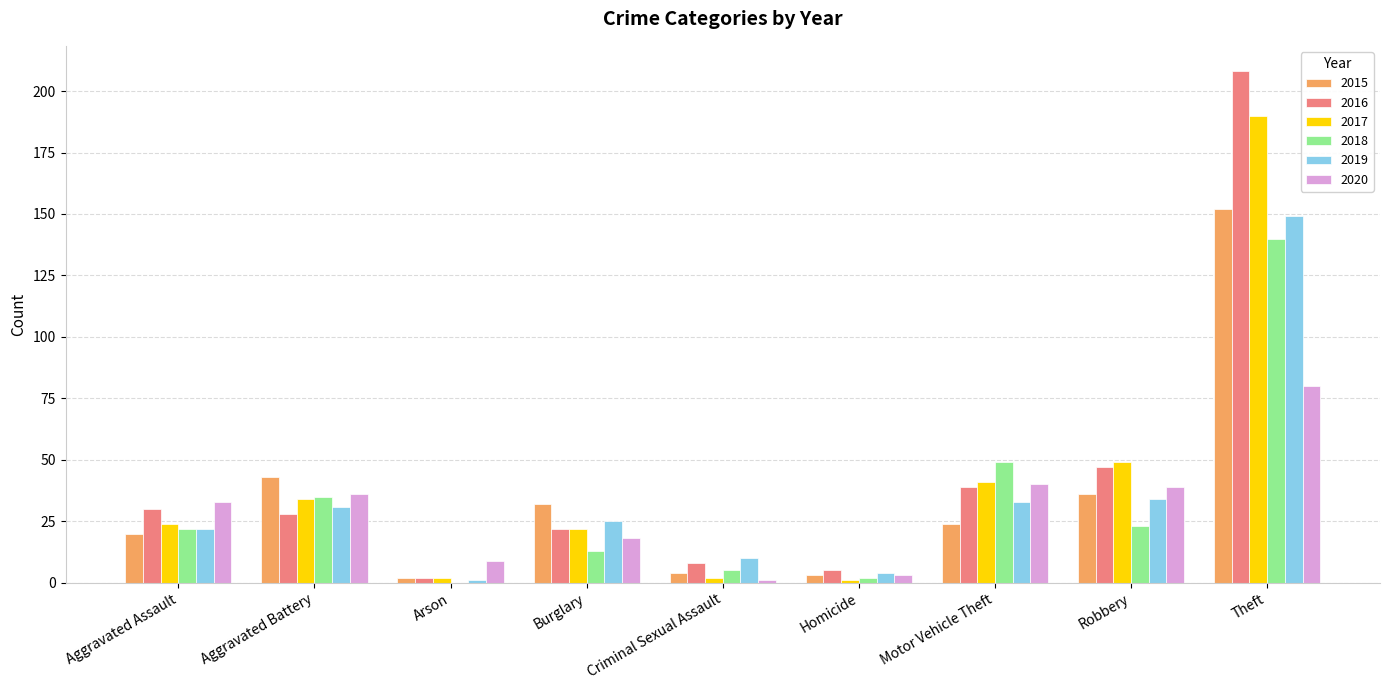

Reading left to right, extract all data points from this chart.

2015: 20	43	2	32	4	3	24	36	152
2016: 30	28	2	22	8	5	39	47	208
2017: 24	34	2	22	2	1	41	49	190
2018: 22	35	0	13	5	2	49	23	140
2019: 22	31	1	25	10	4	33	34	149
2020: 33	36	9	18	1	3	40	39	80